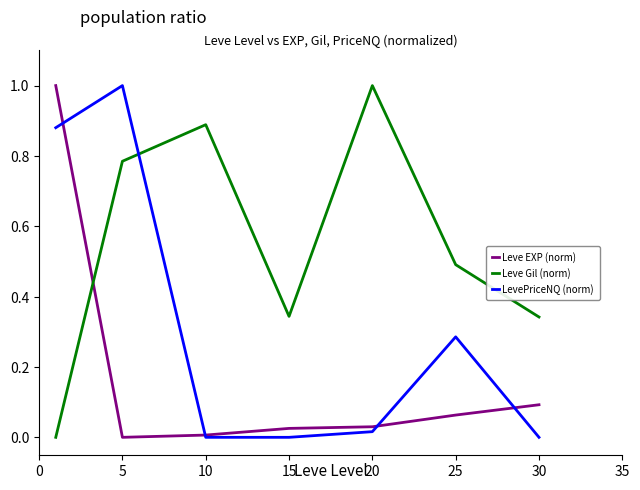

Which series has the largest total across all categories?

Leve Gil (norm)